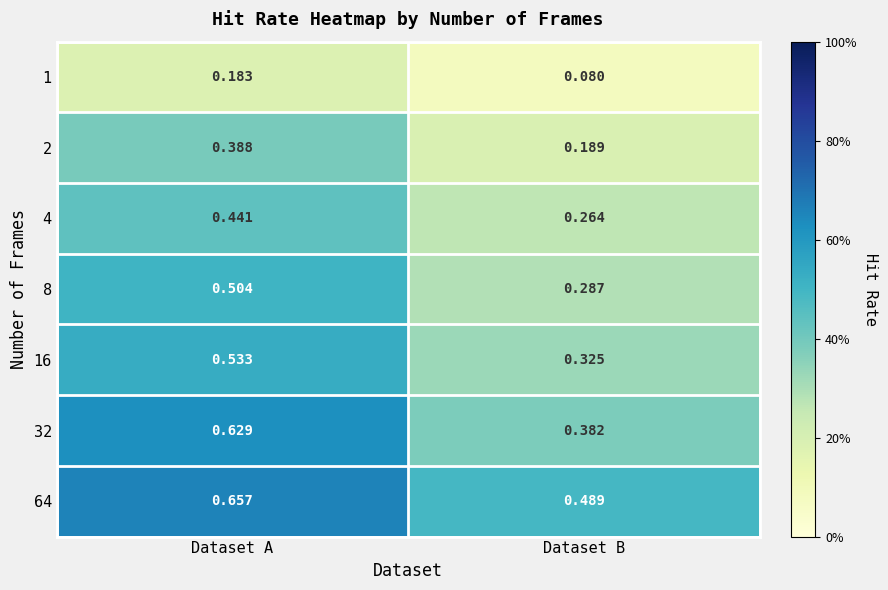

Is the value of 1 at Dataset B greater than the value of 2 at Dataset B?

No